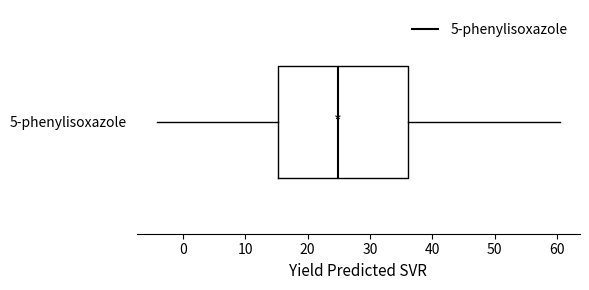

Where does the left whisker of the box for 5-phenylisoxazole end on the x-axis? The values are not printed on the chart, so give them approximately, as read against the axis.

-4